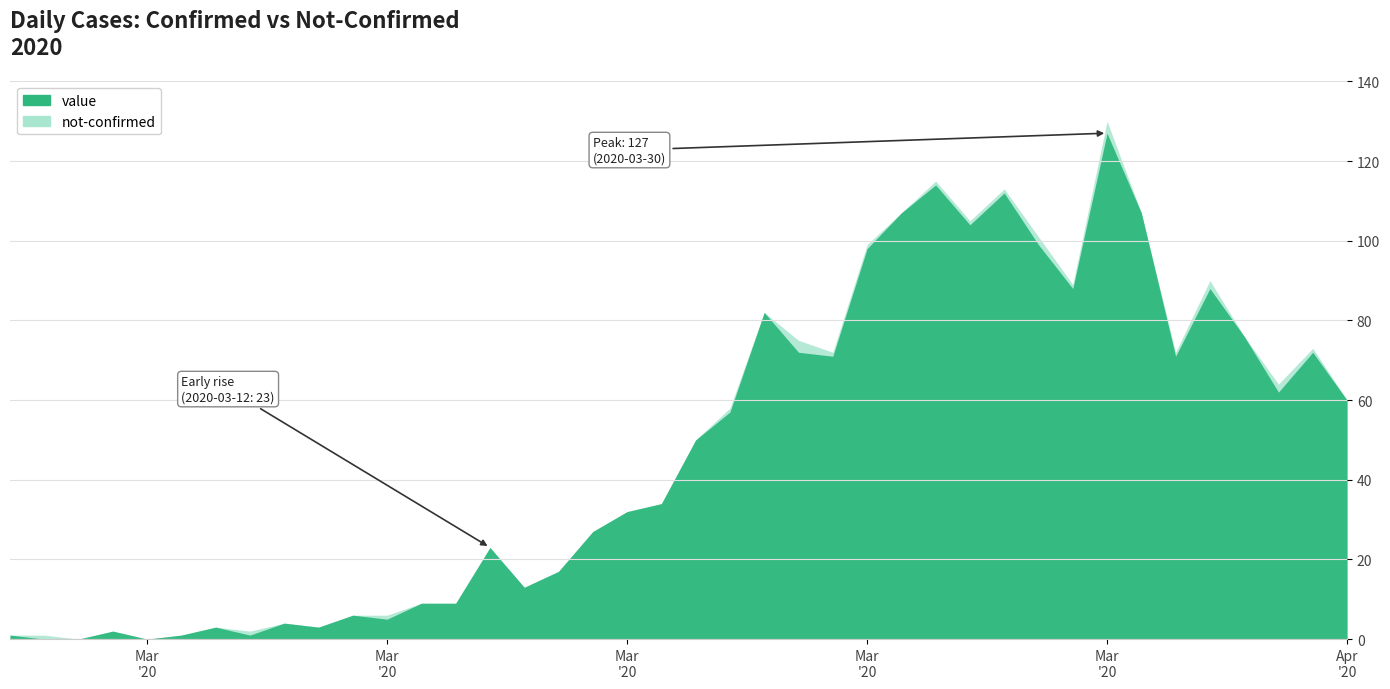

Count the number of categories in the chart.

40